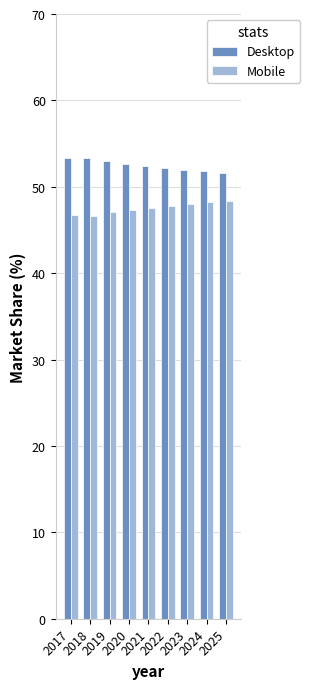

Are the bars horizontal?

No